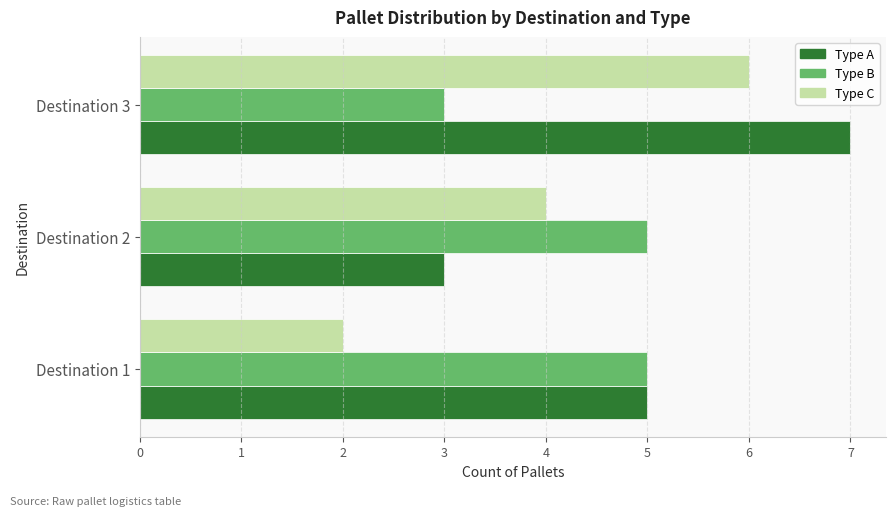

Which series has the largest total across all categories?

Type A